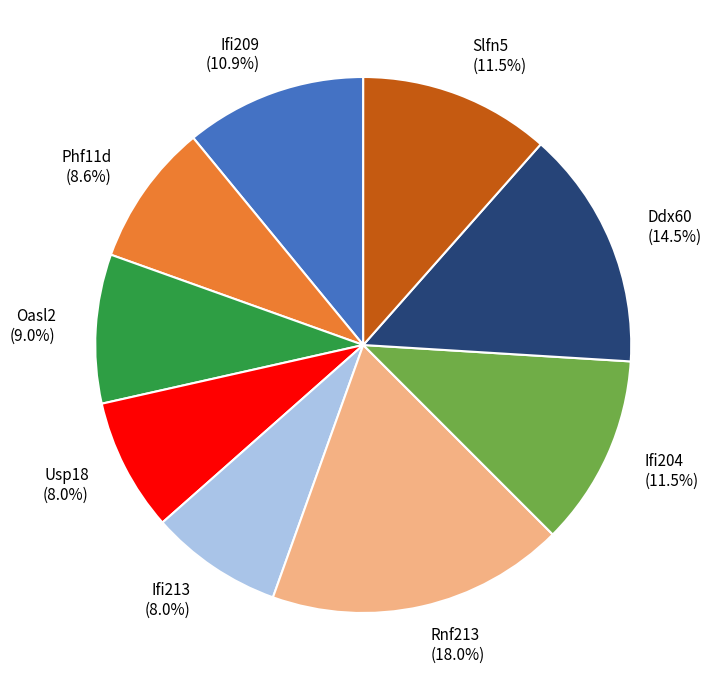

What is the total percentage of Ifi209 (10.9%) and Ifi213 (8.0%)?

18.9%